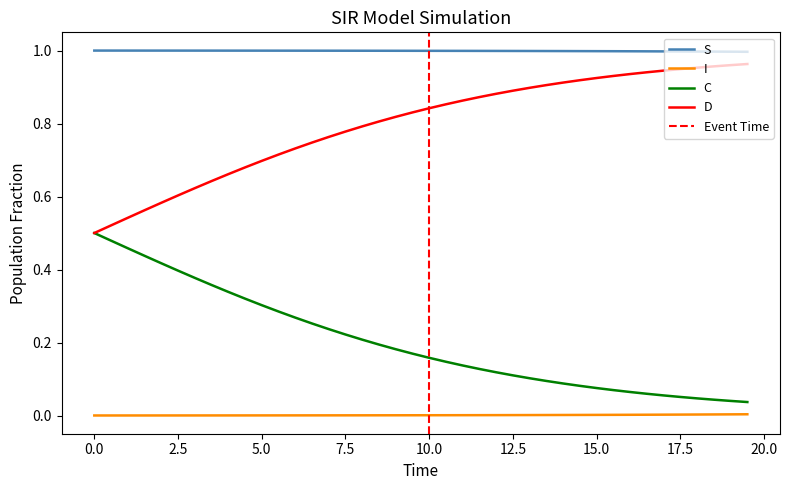

True or false: S and D intersect in this chart.

False